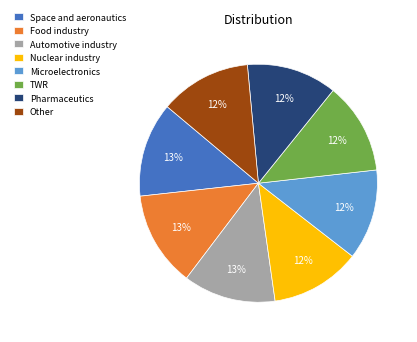

How many slices are in this pie chart?

8